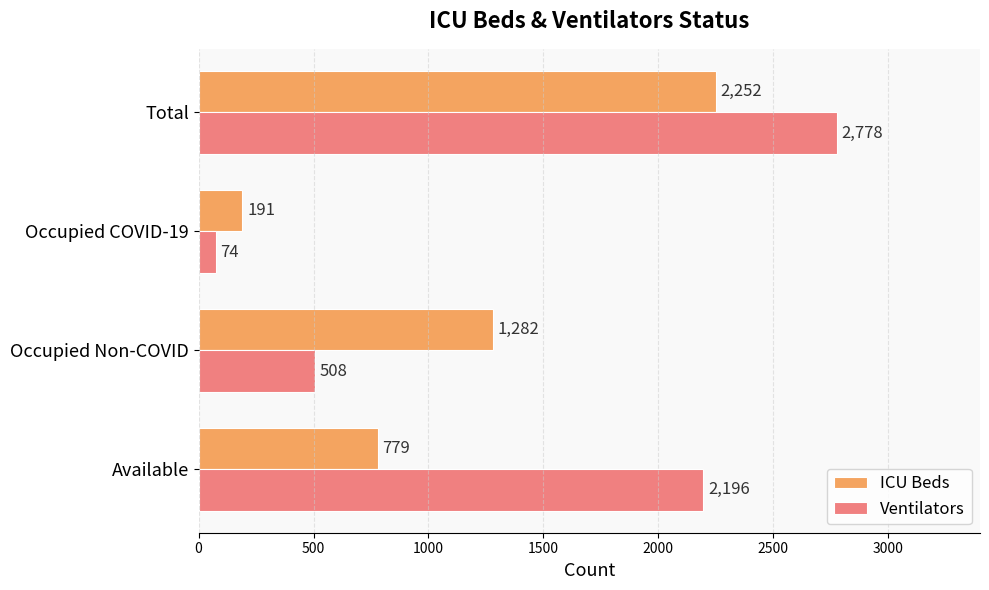

Is it true that ICU Beds equals 1342 at Total?

False